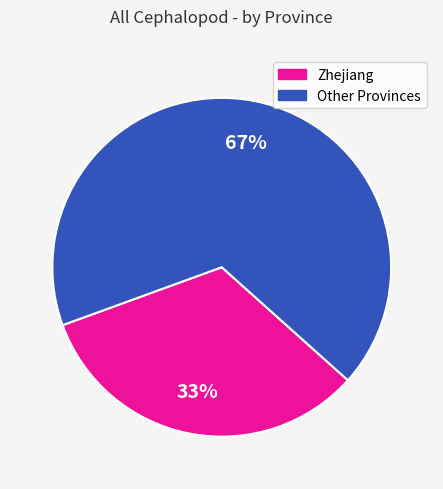

To the nearest percent, what is the difference between the largest and smallest slice percentages?

34%